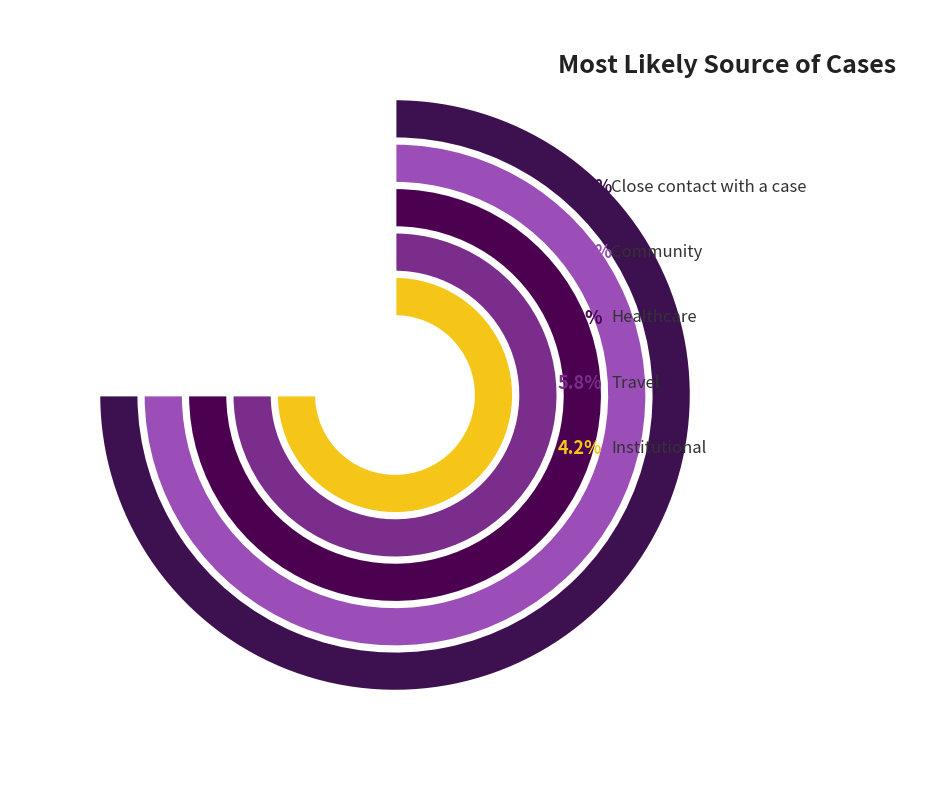

To the nearest percent, what is the difference between the largest and smallest slice percentages?

52%